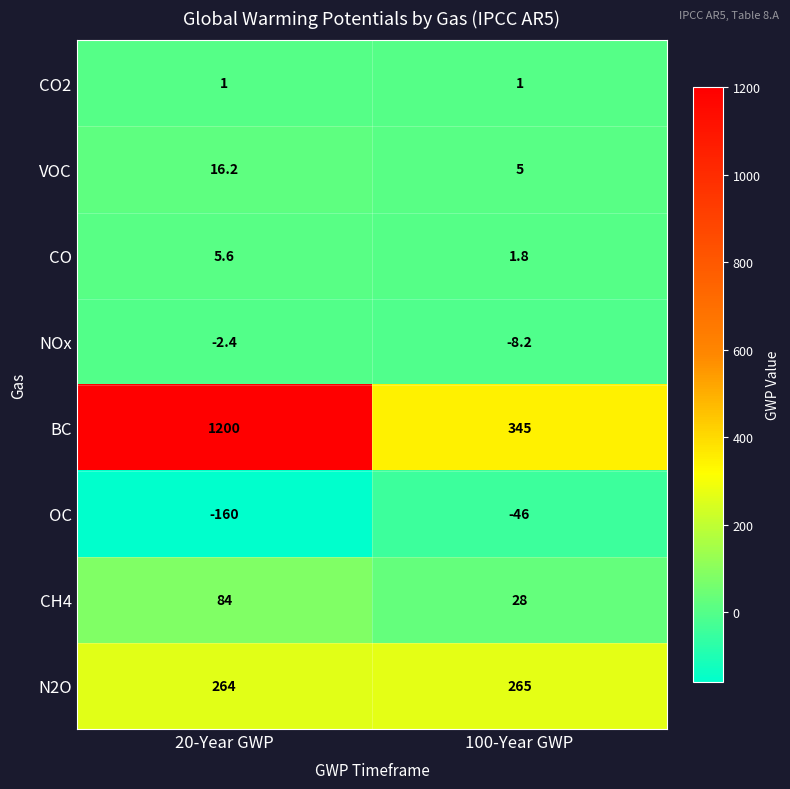

List the series in order of their peak value, highest first.

BC, N2O, CH4, VOC, CO, CO2, NOx, OC